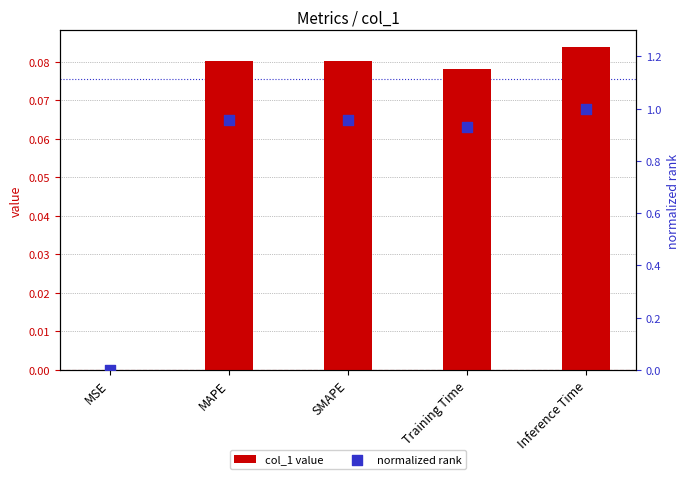

Which series has the largest total across all categories?

normalized rank